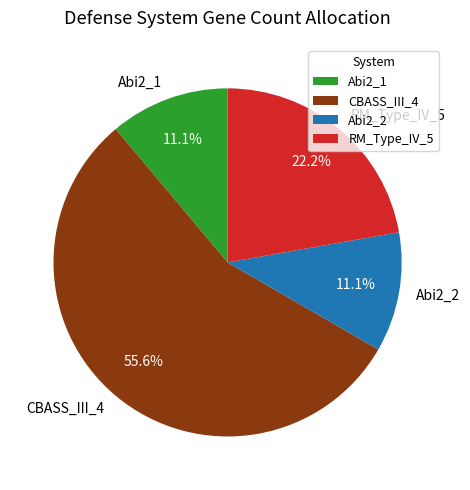

The RM_Type_IV_5 slice represents 22% of the pie. True or false?

True